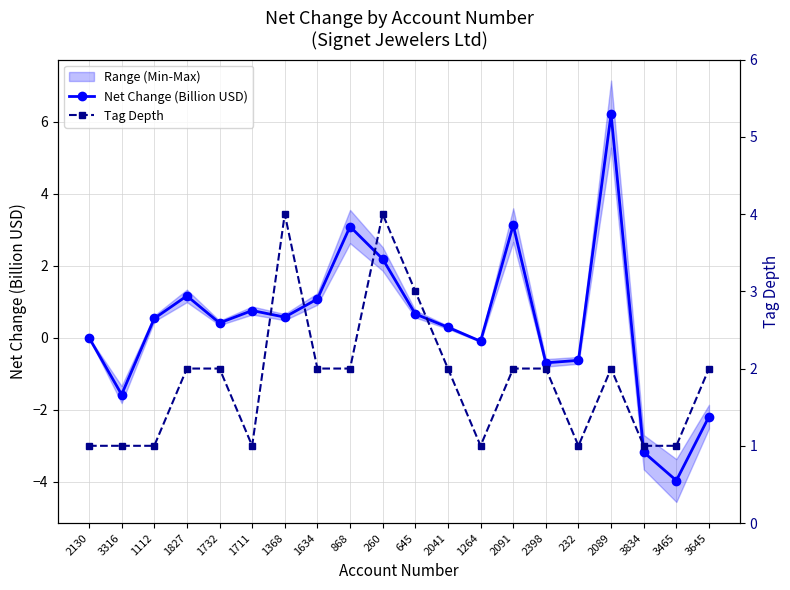

What is the smallest value displayed?

-4.0